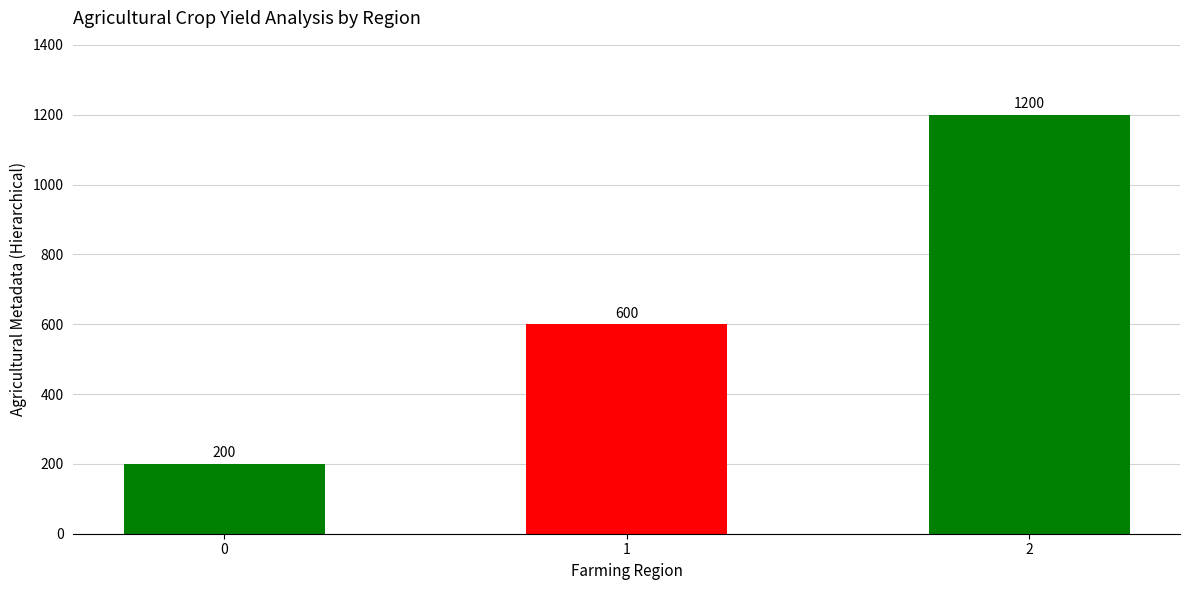

Are the bars grouped side by side (vs. stacked)?

No